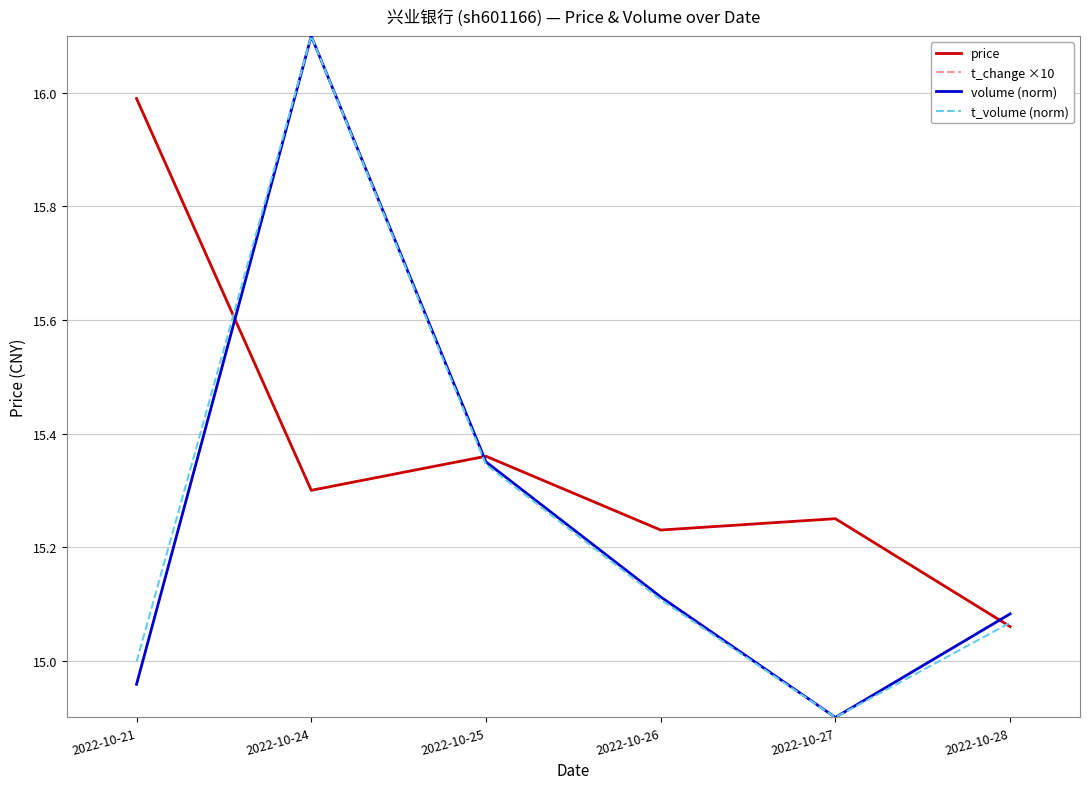

In t_change ×10, how many points are lower than both neighbors (excluding endpoints)?

1